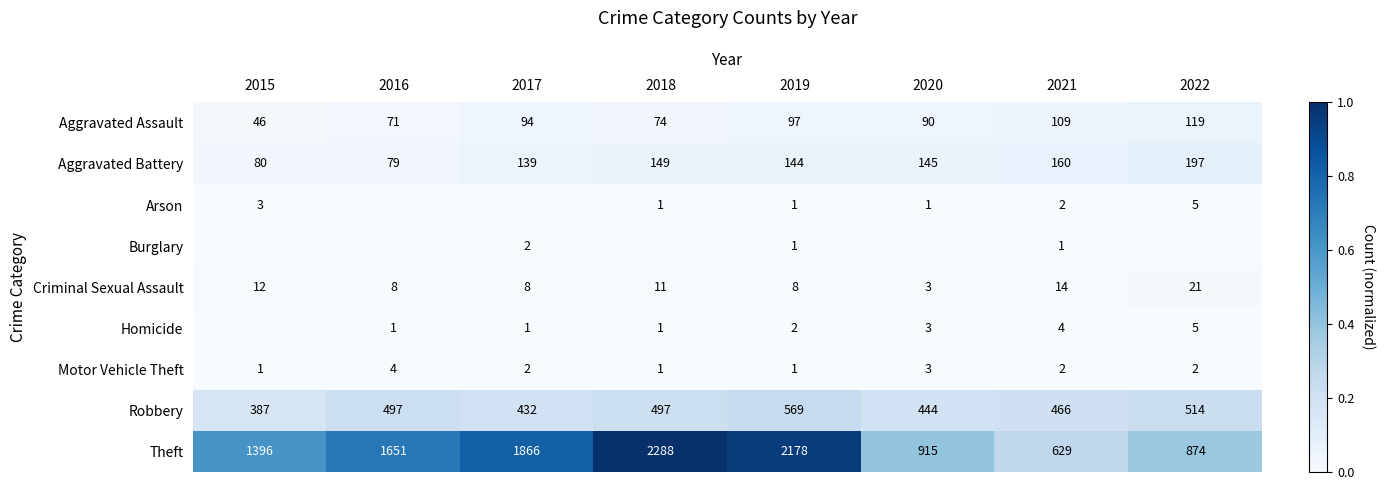

What is the difference between the Theft values at 2015 and 2017?

470